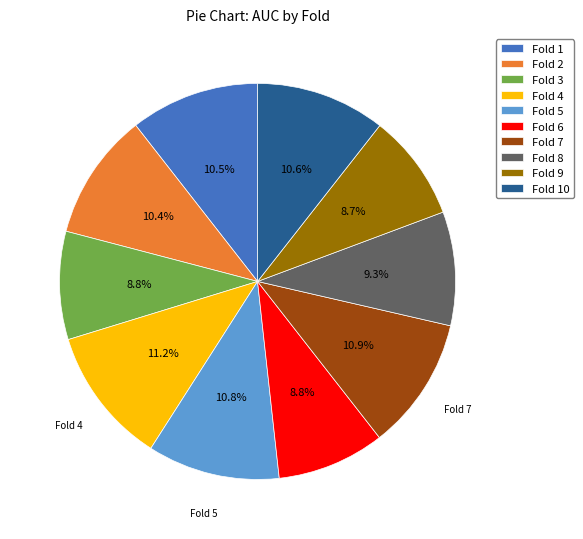

What is the total percentage of Fold 3 and Fold 8?

18.1%